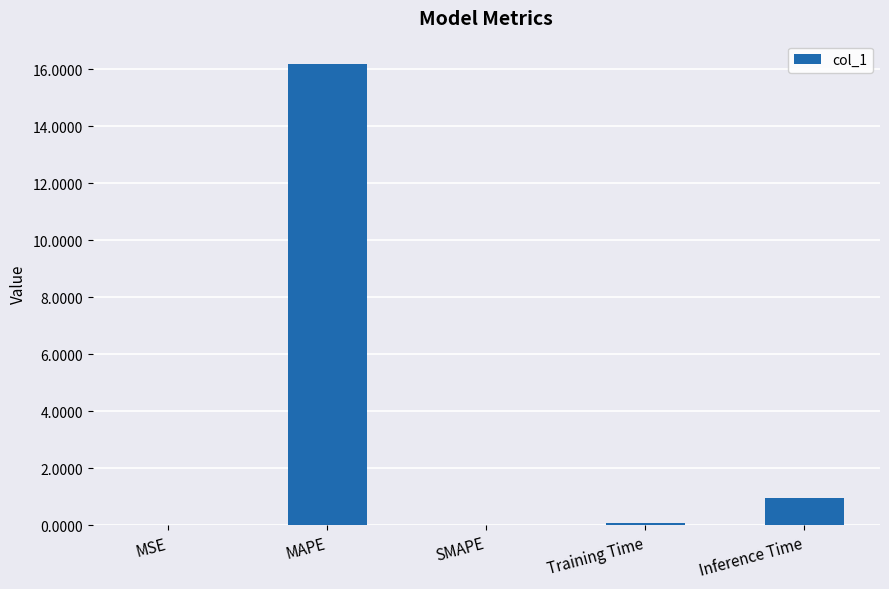

Where is the data nearest to the value 8?

Inference Time